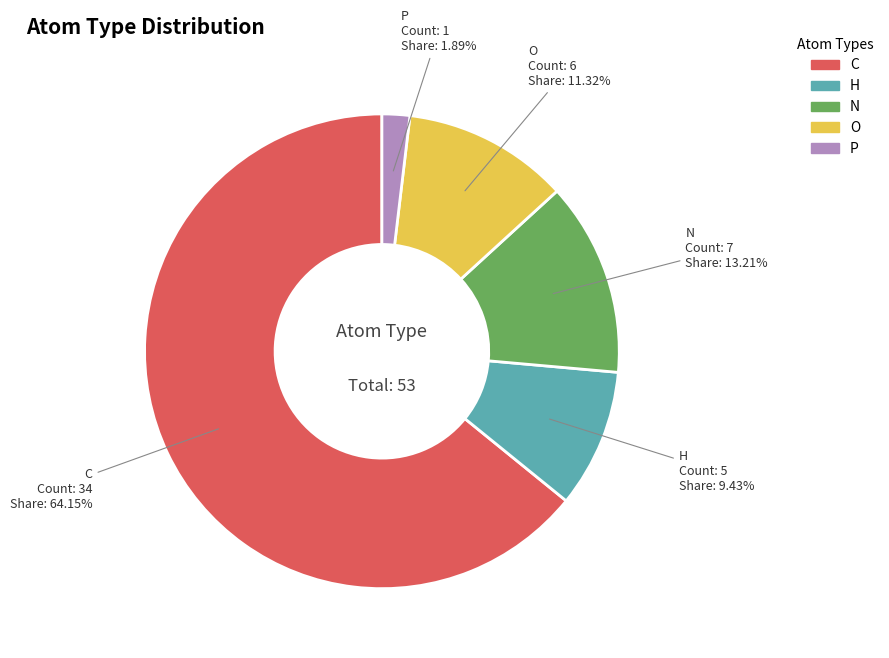

To the nearest percent, what is the difference between the H and N slice percentages?

4%